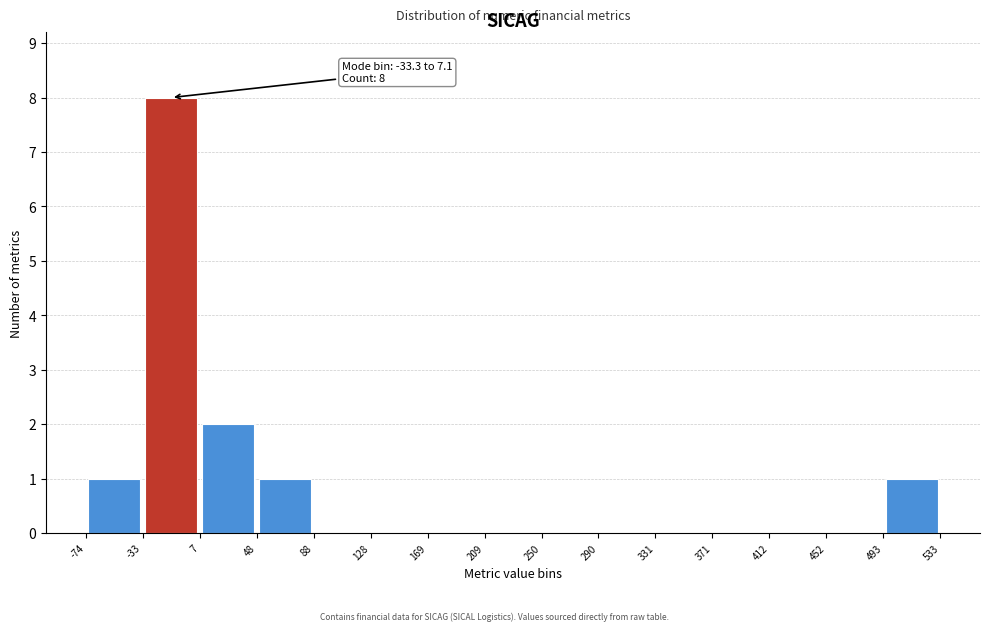

Which range on the x-axis has the tallest bar?

-33 to 7